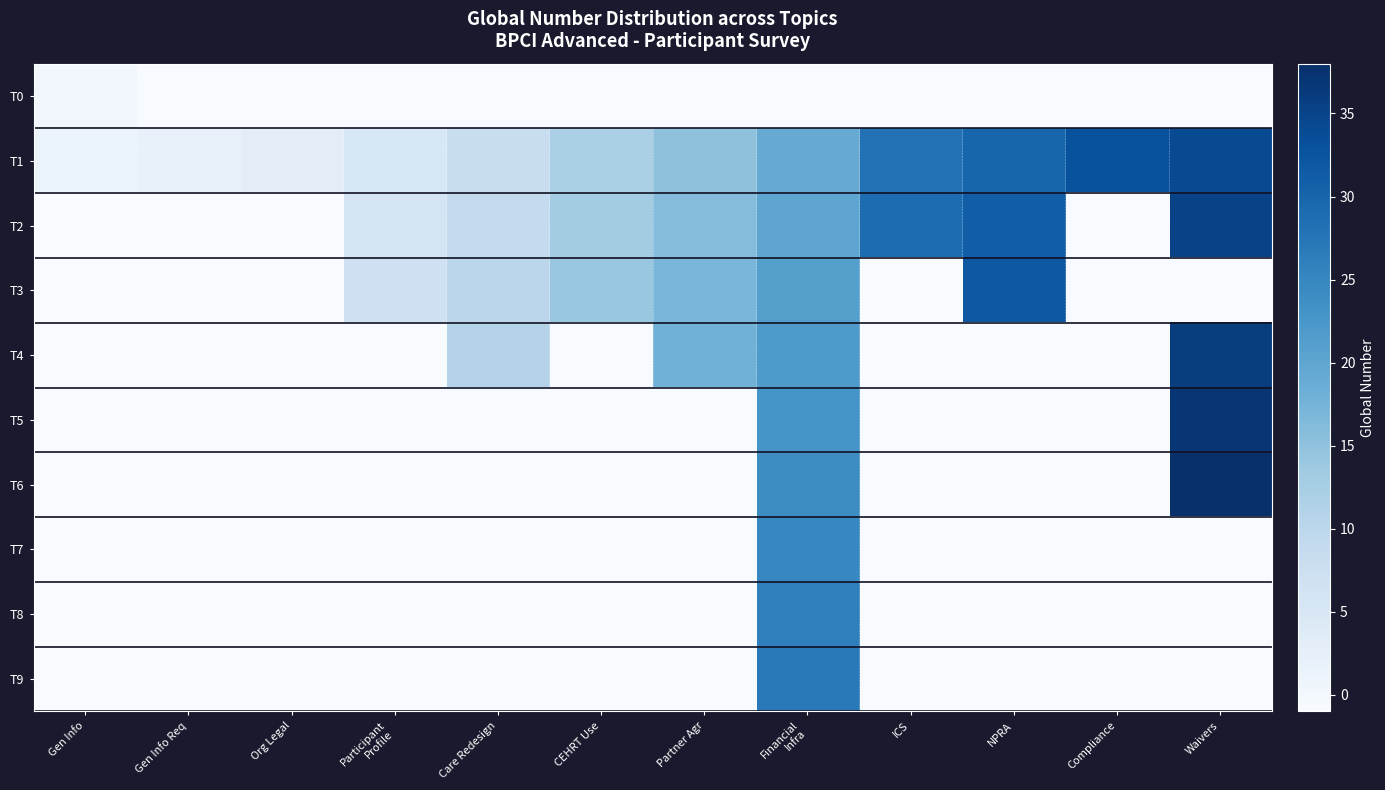

What is the total value across all series at ICS?

49